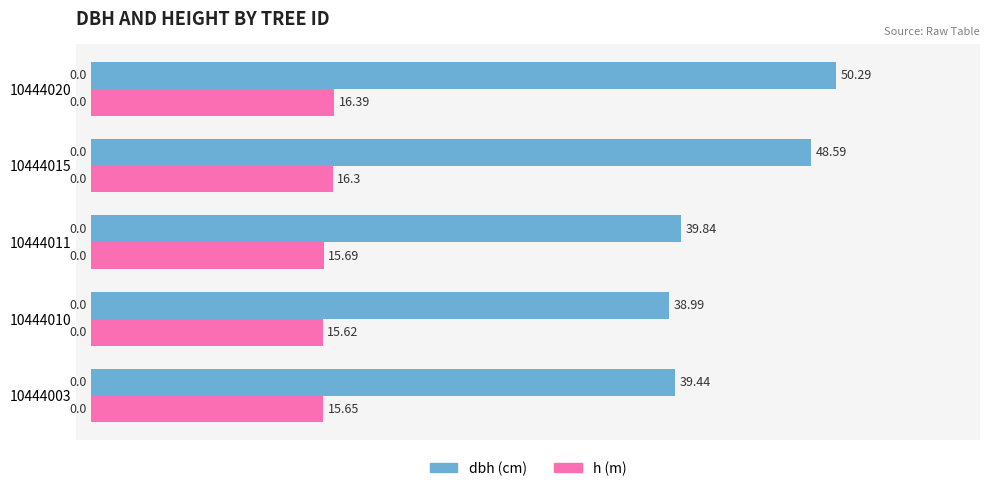

What is the total value across all series at 10444010?

54.6